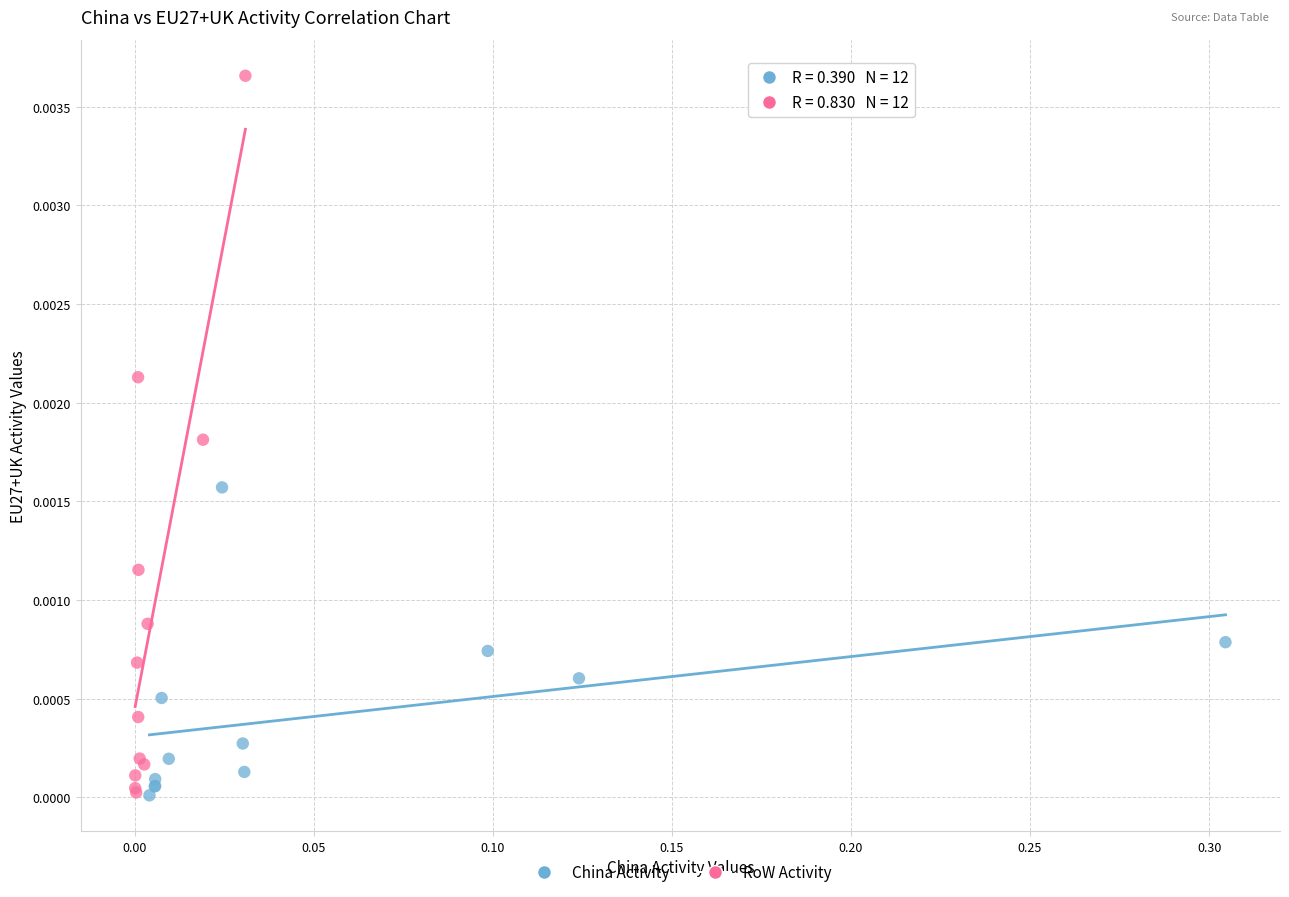

Which series reaches the maximum Y coordinate?

RoW Activity